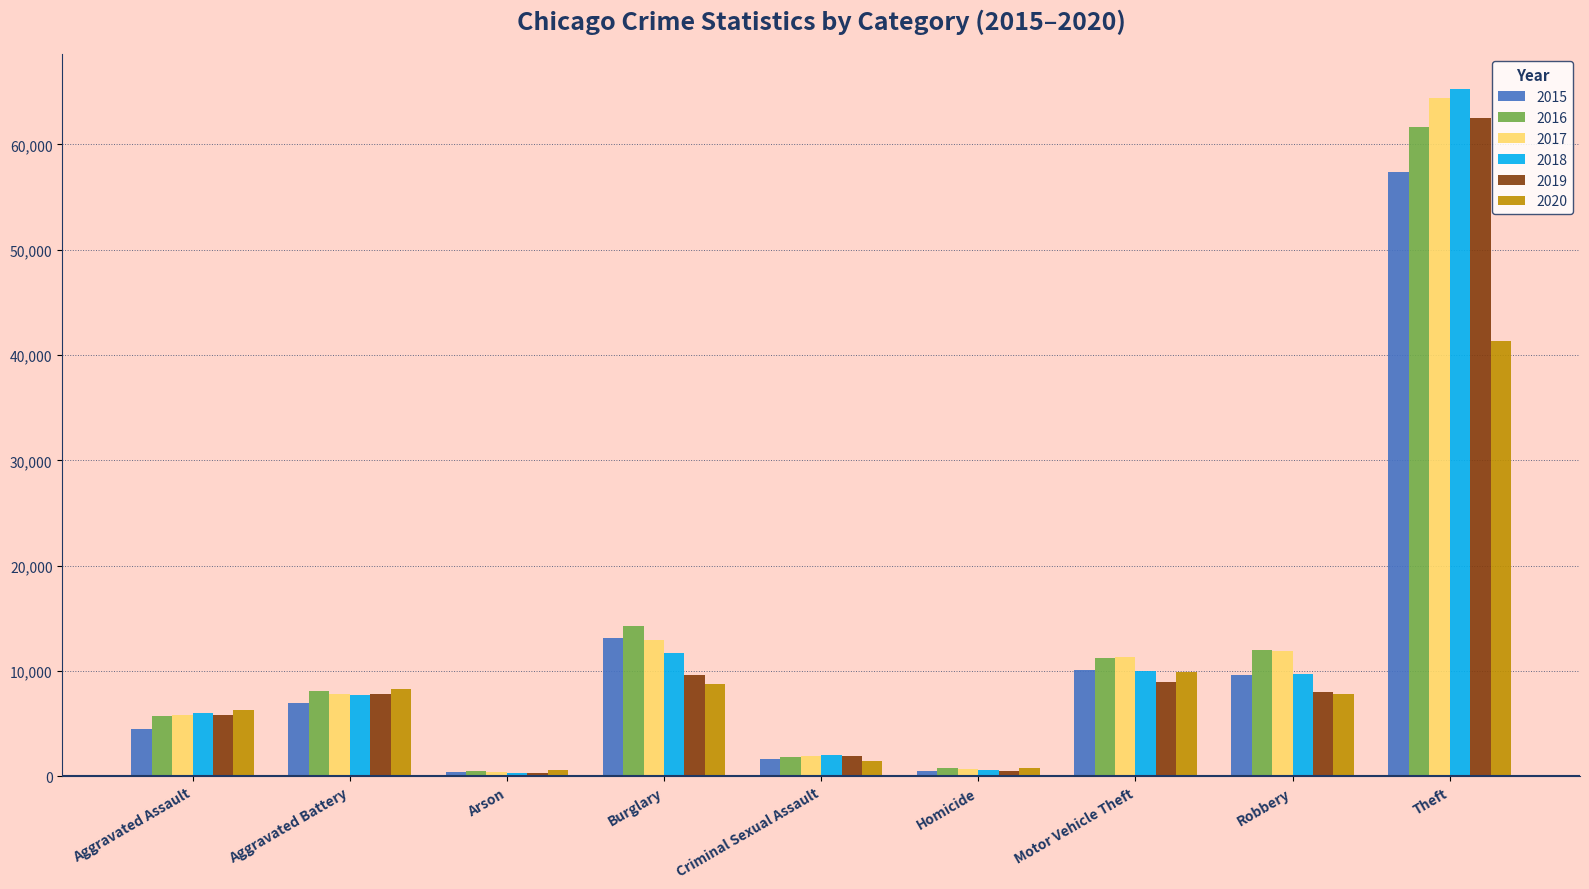

What is the label of the 5th bar from the left?

Criminal Sexual Assault